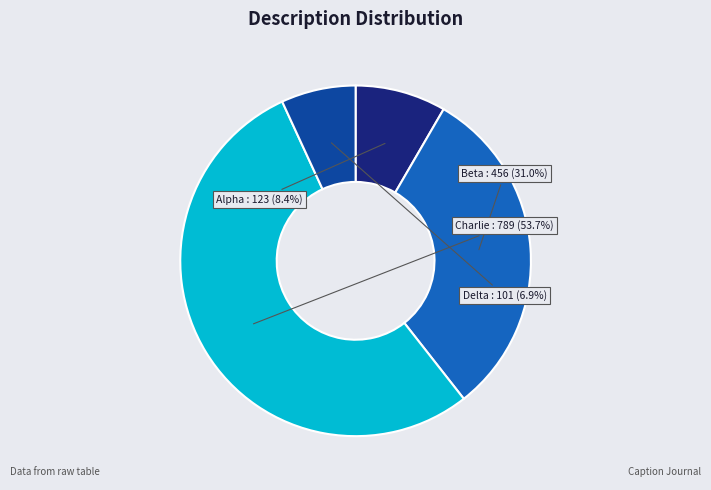

Is there any slice that represents more than half of the pie?

Yes